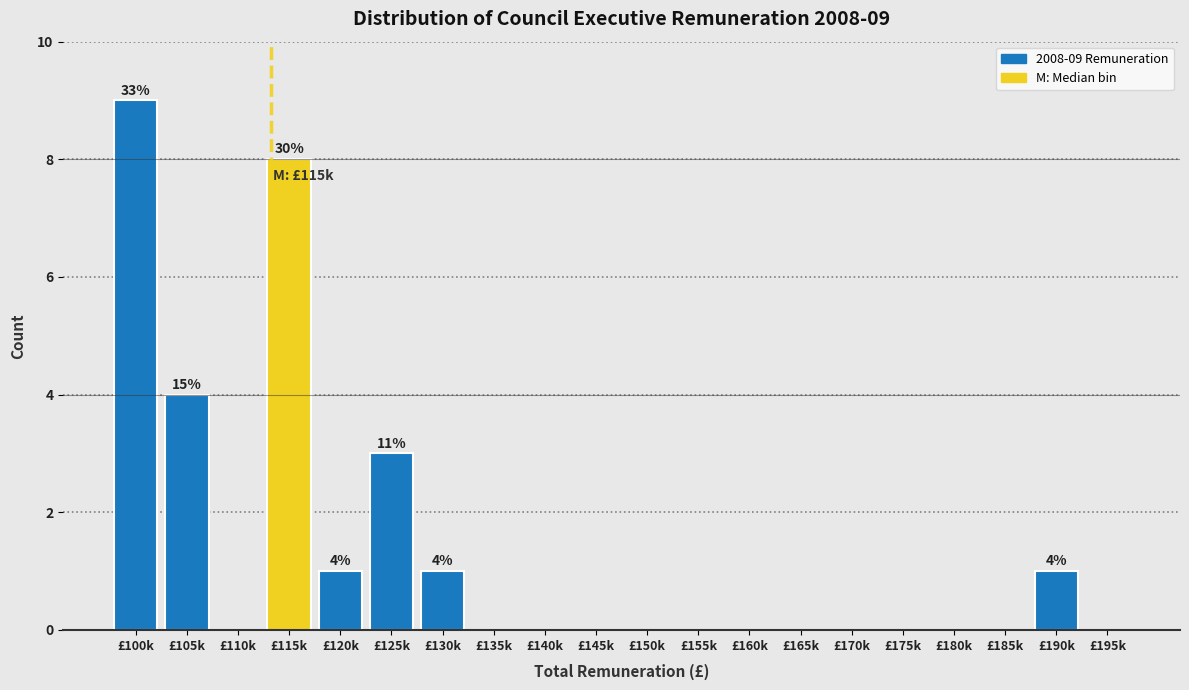

Reading right to left, list all the values displayed in this chart.

£195k=0	£190k=1	£185k=0	£180k=0	£175k=0	£170k=0	£165k=0	£160k=0	£155k=0	£150k=0	£145k=0	£140k=0	£135k=0	£130k=1	£125k=3	£120k=1	£115k=8	£110k=0	£105k=4	£100k=9